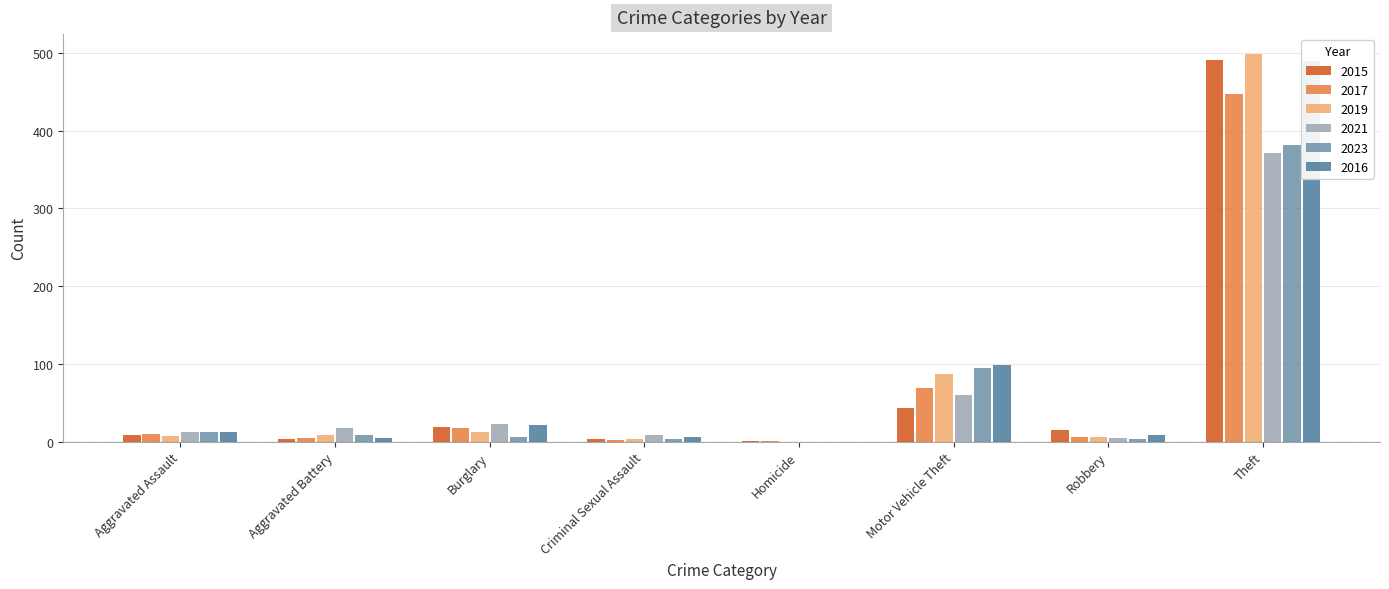

What is the greatest value displayed?

499